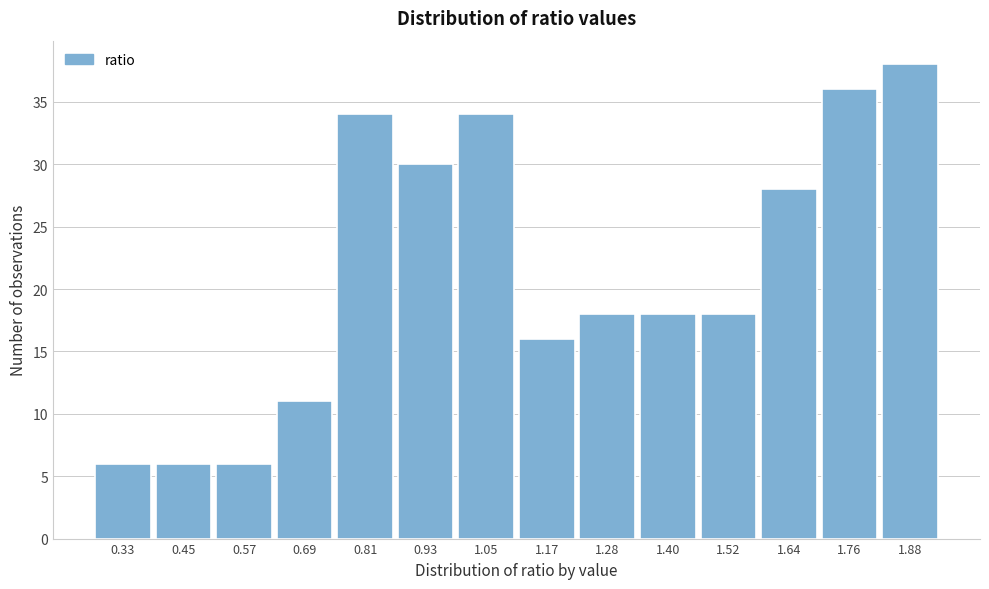

Reading right to left, extract all data points from this chart.

1.88=38	1.76=36	1.64=28	1.52=18	1.40=18	1.28=18	1.17=16	1.05=34	0.93=30	0.81=34	0.69=11	0.57=6	0.45=6	0.33=6